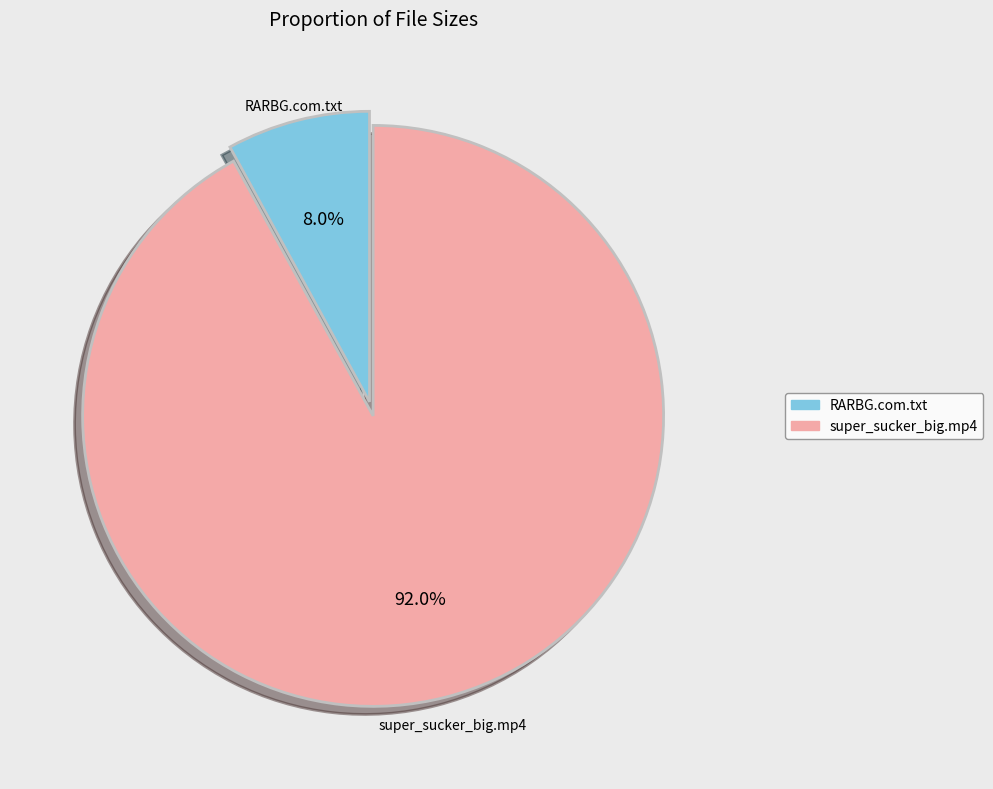

To the nearest percent, what percentage of the pie is super_sucker_big.mp4?

92%